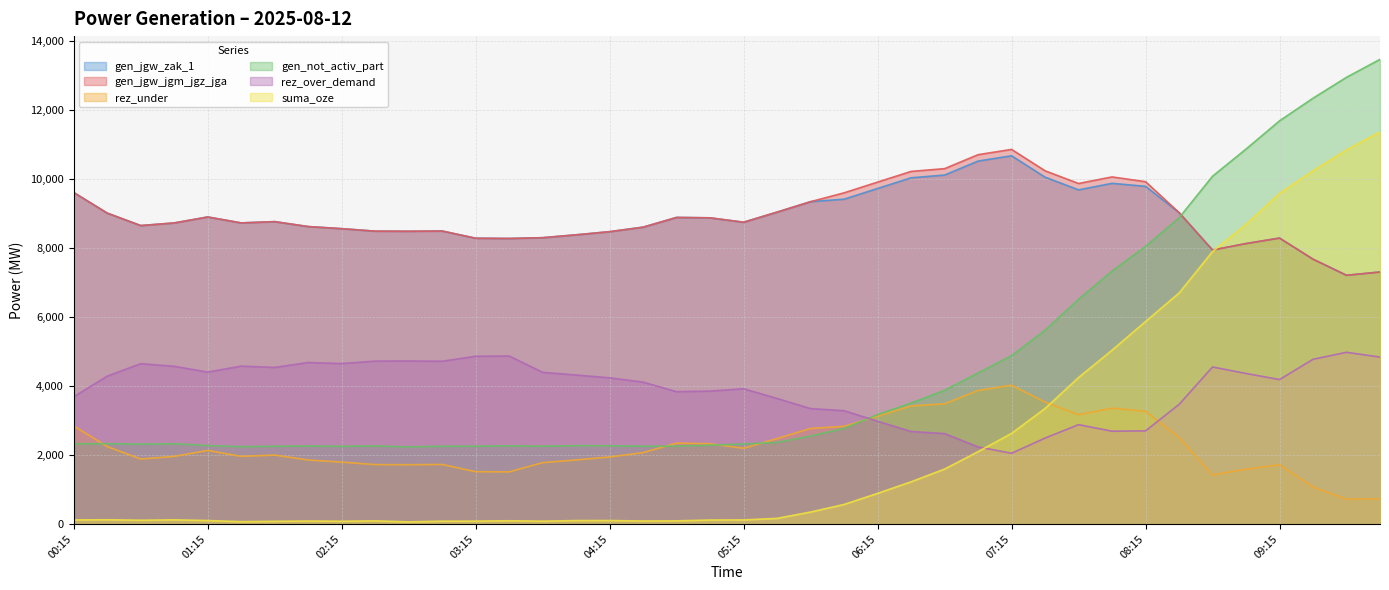

Which series changed the most between 05:15 and 09:30?

suma_oze